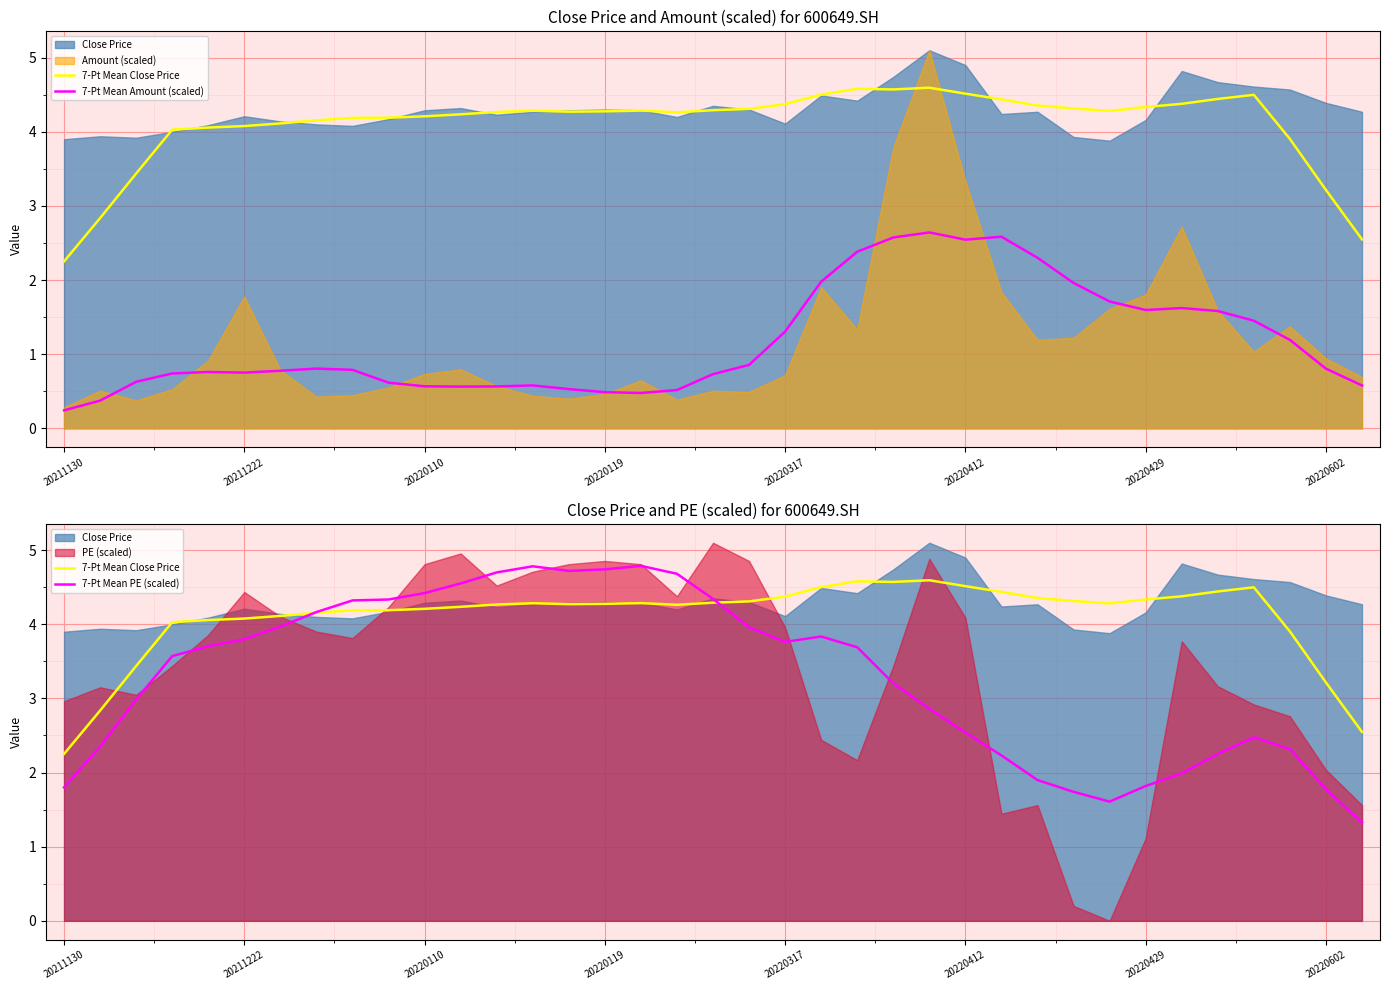

How many lines are shown in the chart?

3